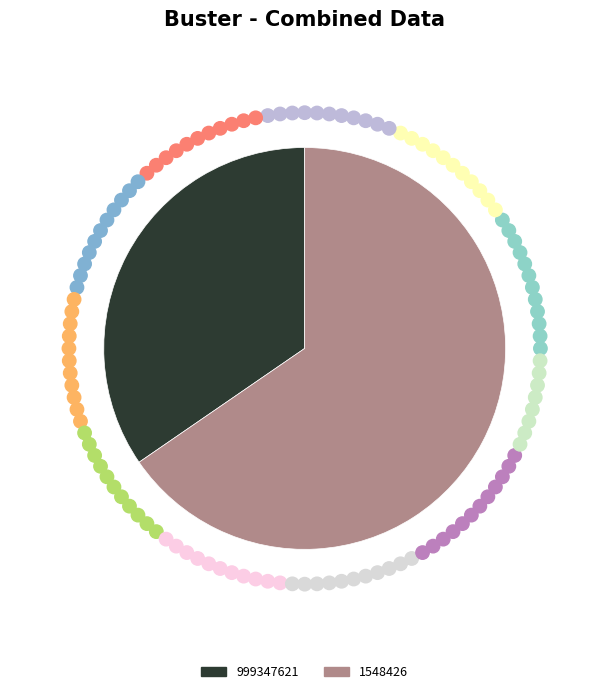

Is the sum of 1548426 and 999347621 greater than half?

Yes